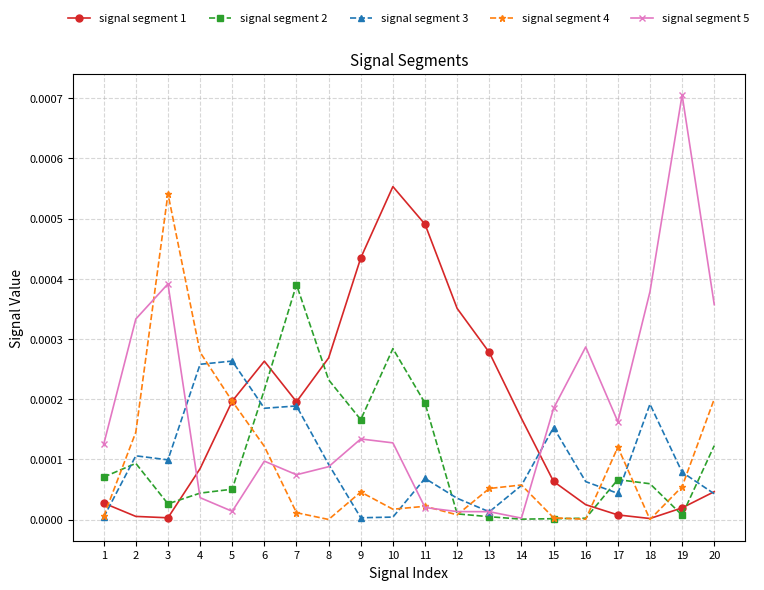

Is the value of signal segment 3 at 9 greater than the value of signal segment 4 at 19?

No